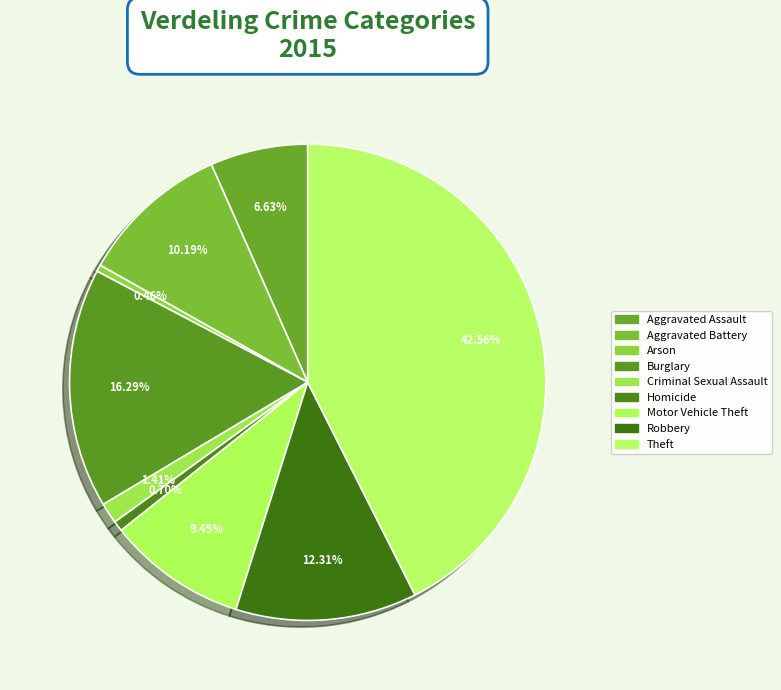

Does any single category account for the majority?

No